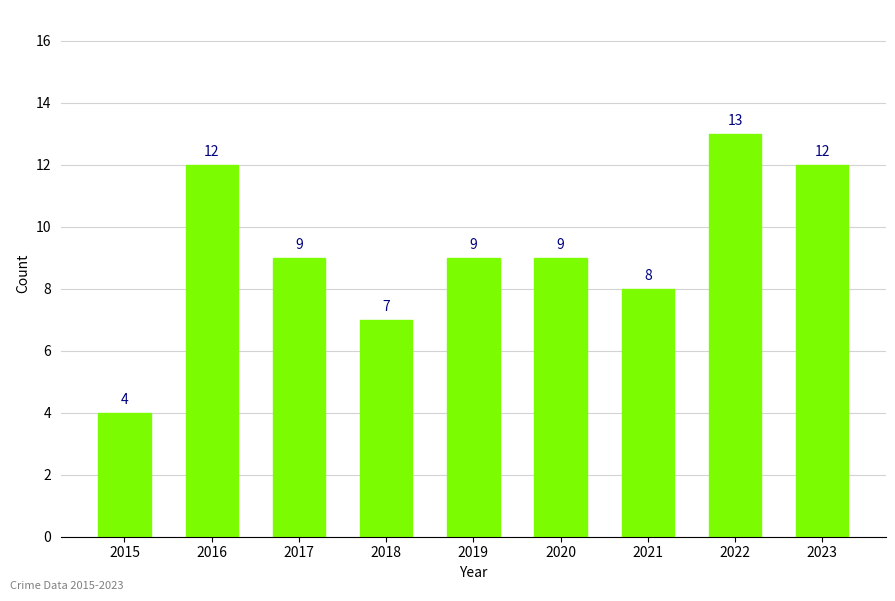

Which has a higher value, 2015 or 2021?

2021